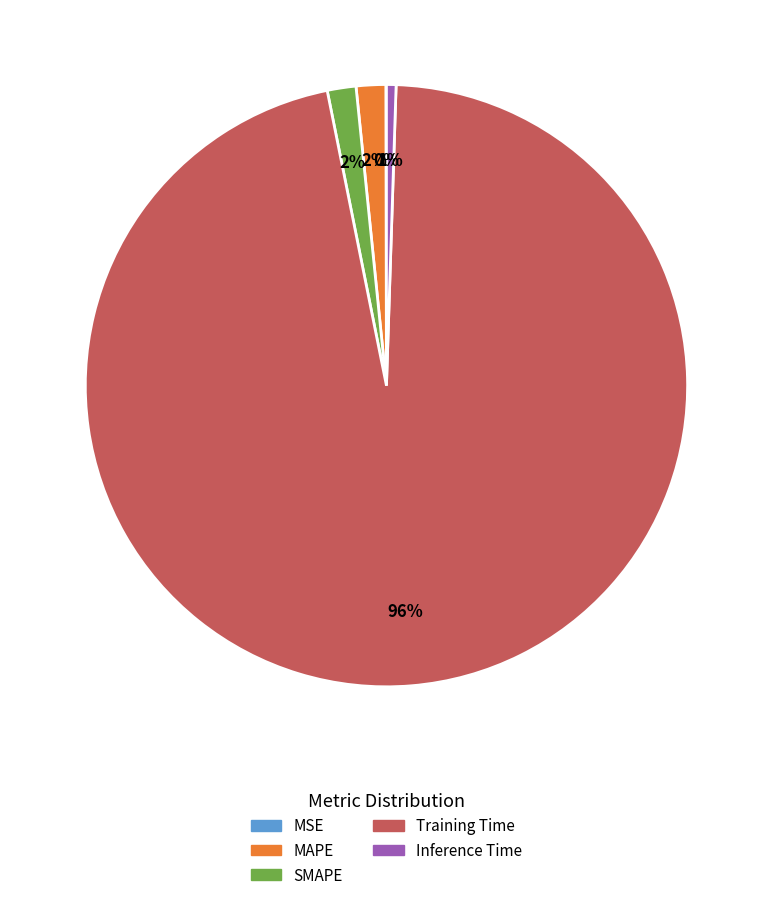

To the nearest percent, what is the average slice percentage?

20%